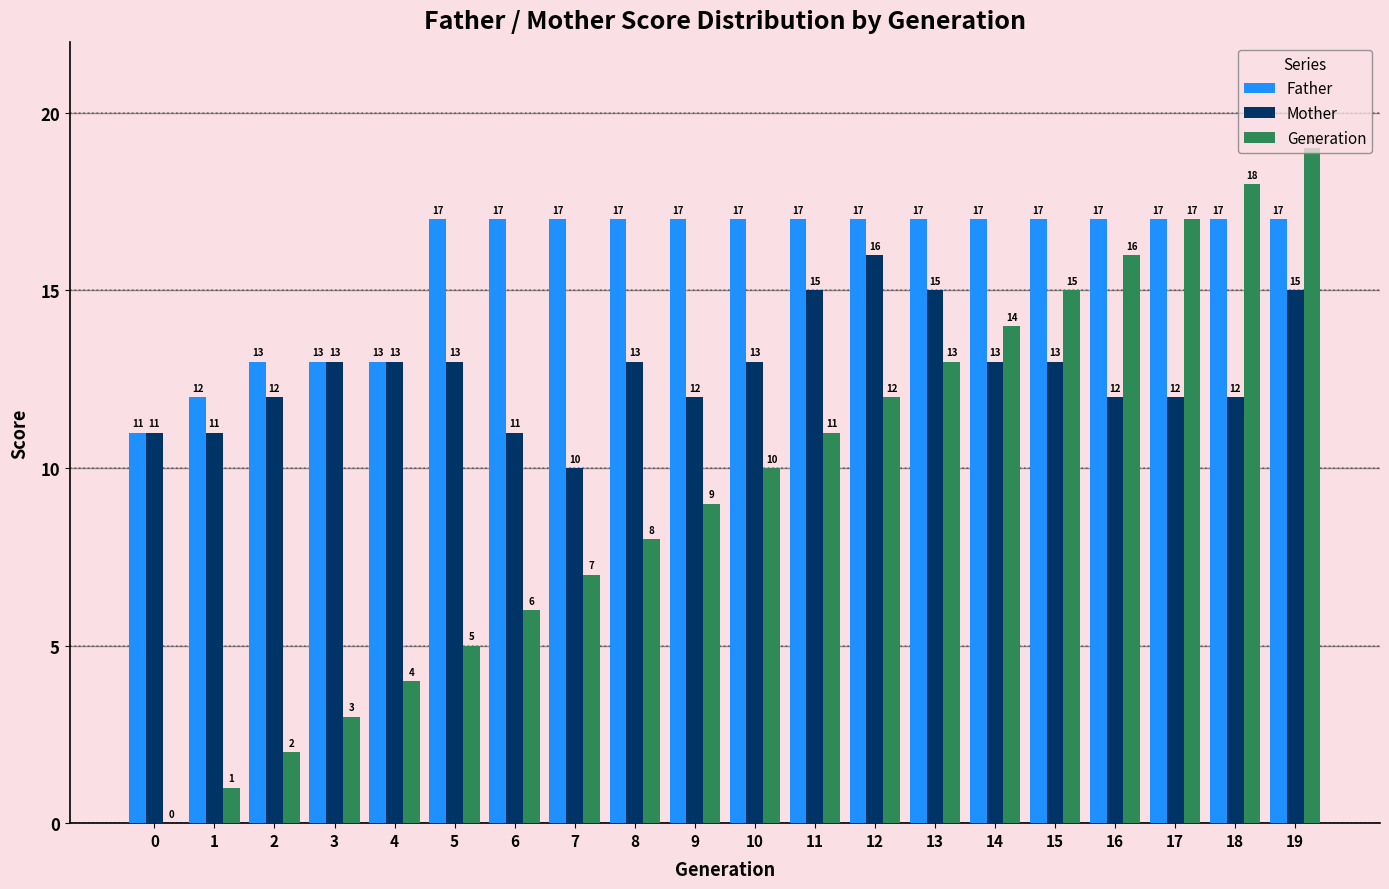

True or false: Mother has a value of 20 at 11.

False